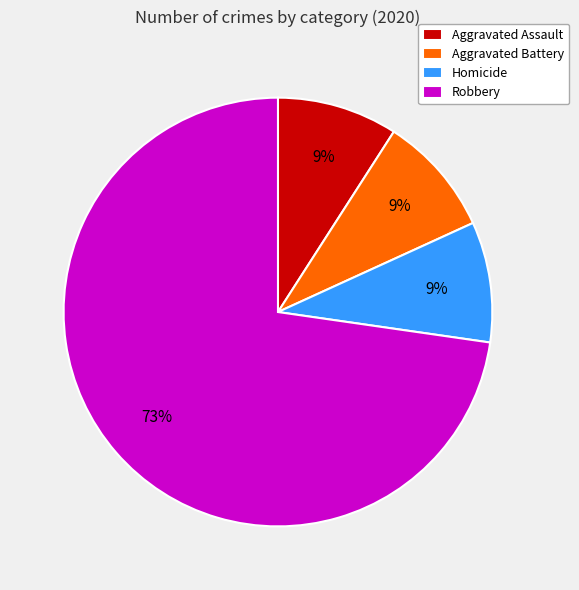

Count the number of slices in the pie.

4